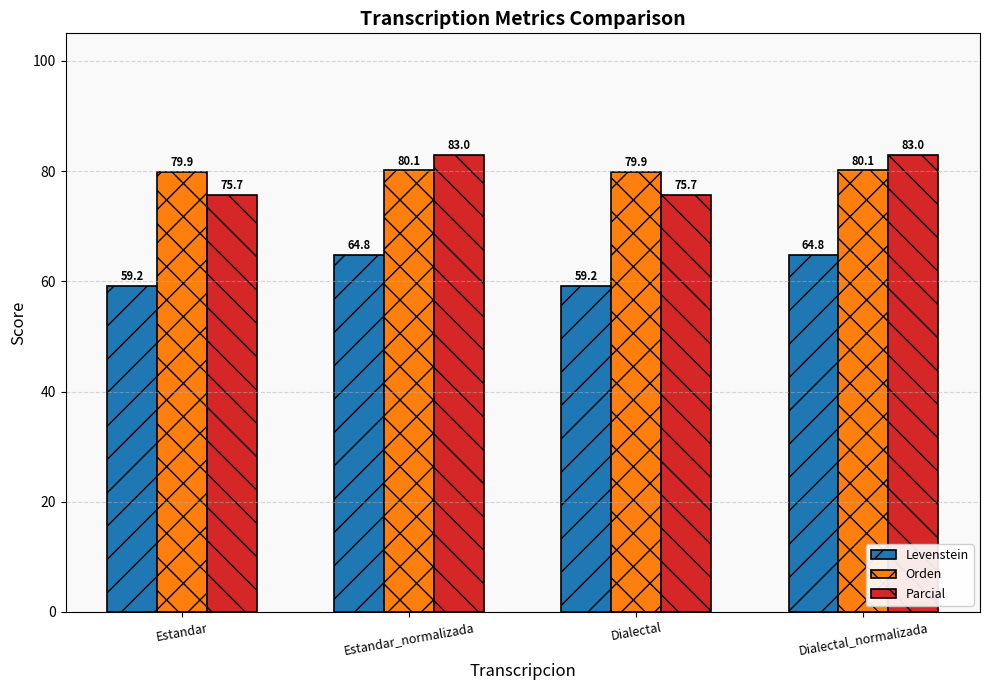

What is the average value of the Parcial series?

79.3